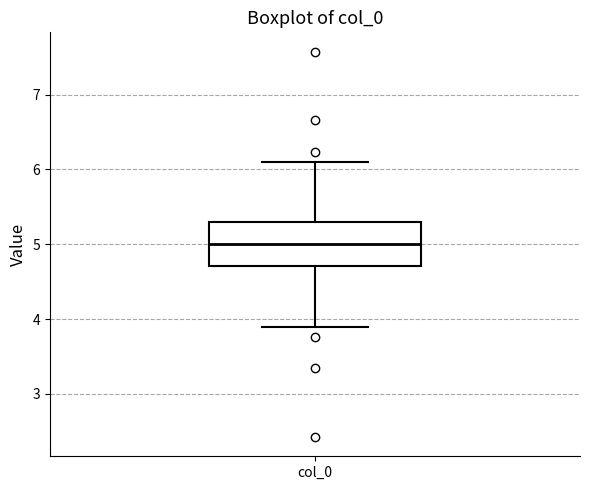

Read this box plot against the y-axis: the position of the median line, the range covered by the box, and the ends of both whiskers. The values are not printed on the chart, so give them approximately, as read against the axis.

median 5.0, box 4.7 to 5.3, whiskers 3.9 to 6.1